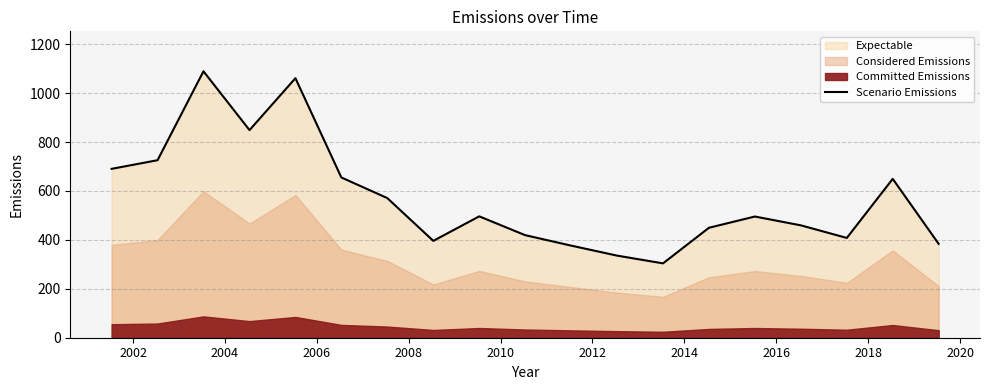

Does the chart have visible grid lines?

Yes